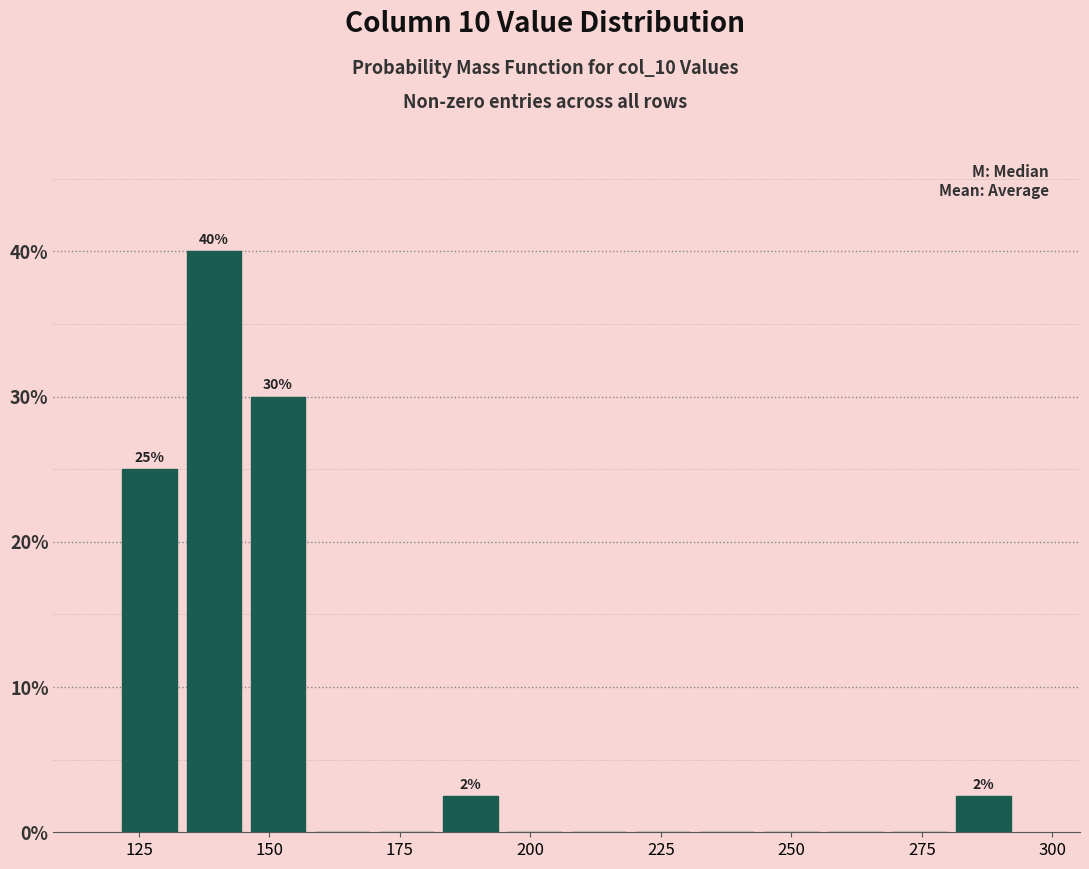

Around what value on the x-axis is the tallest bar? Give the approximate position of its centre, as read against the axis.

140